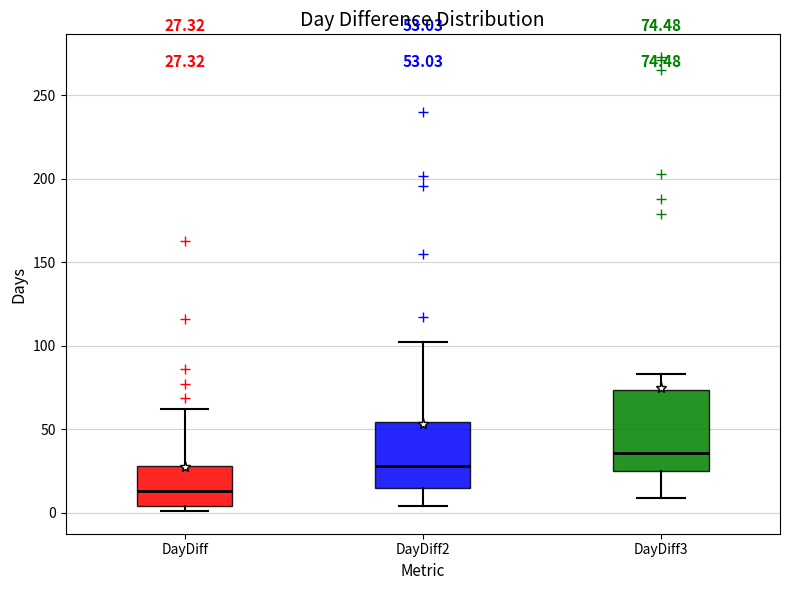

Which box is the tallest, from its lower edge to its upper edge?

DayDiff3